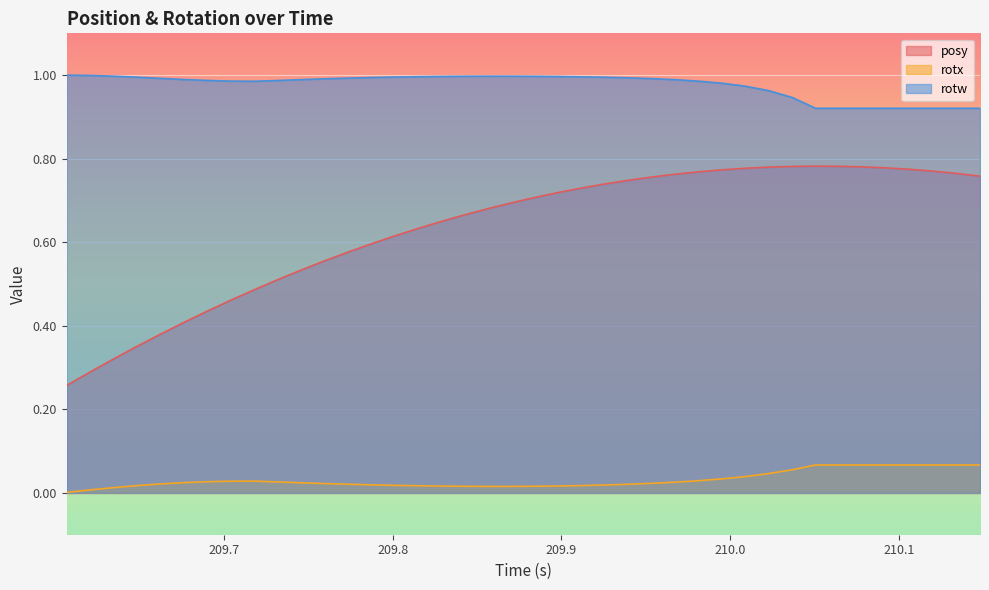

True or false: posy and rotx intersect in this chart.

False